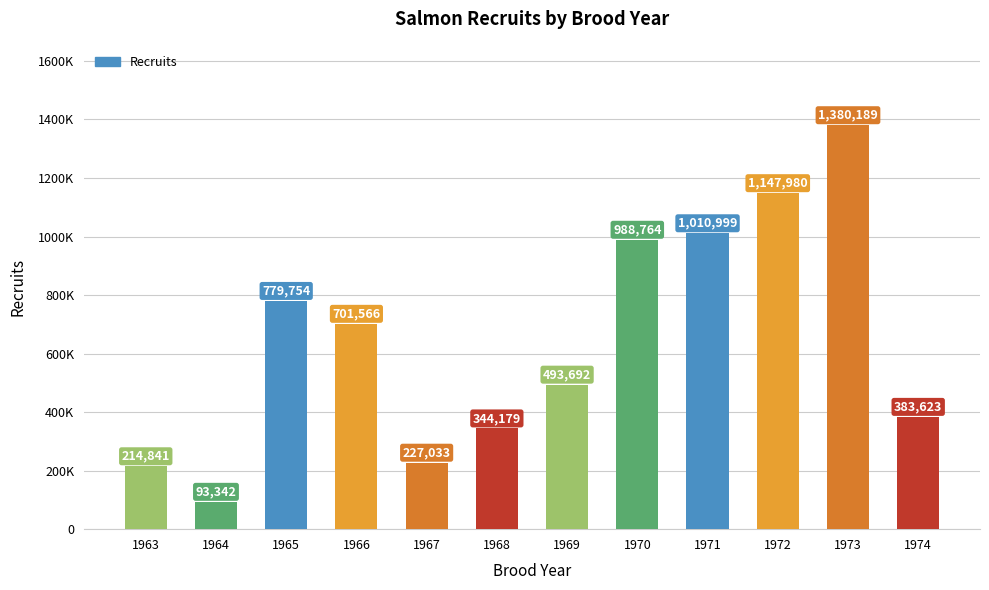

Does the chart contain any negative values?

No